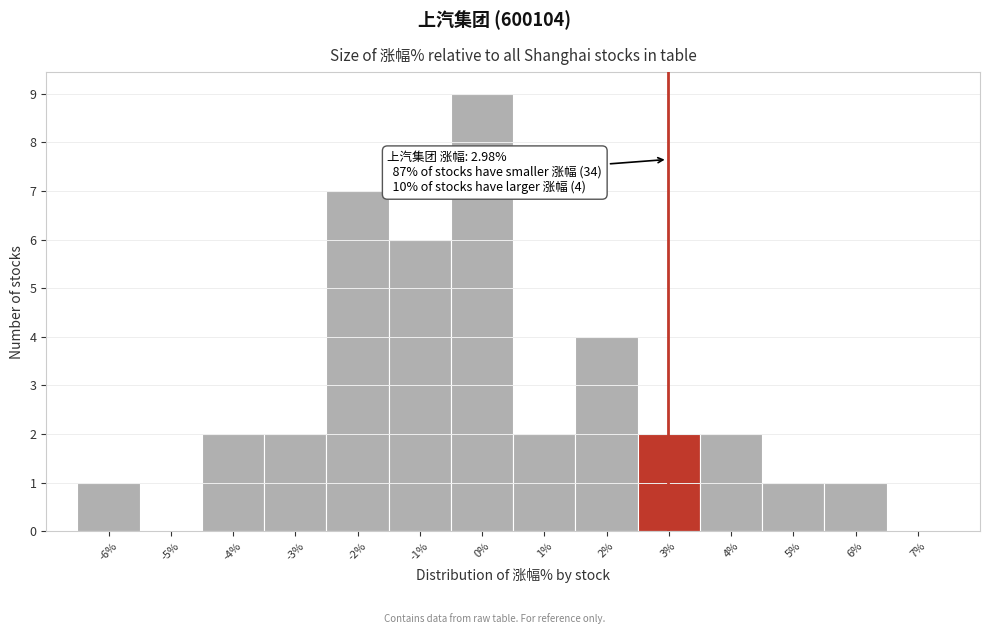

Which range on the x-axis has the tallest bar?

-0.5 to 0.5